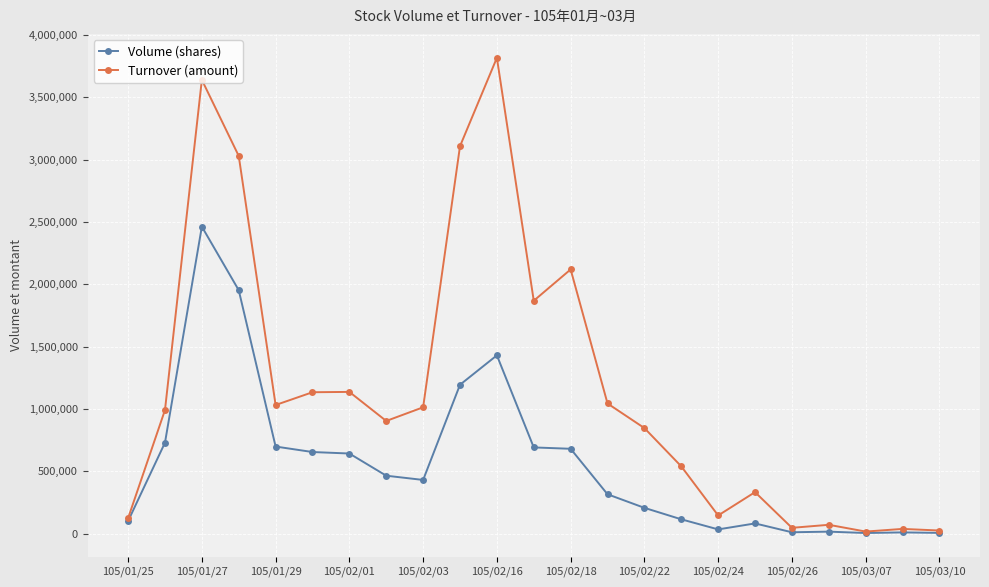

List the series in order of their peak value, lowest first.

Volume (shares), Turnover (amount)